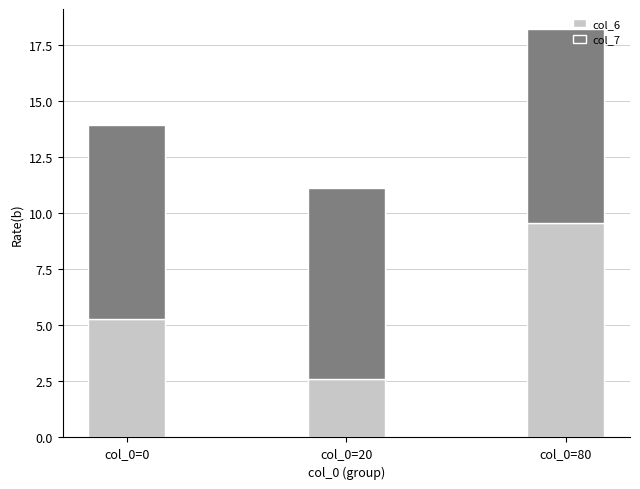

True or false: col_6 has a value of 1.3 at col_0=20.

False